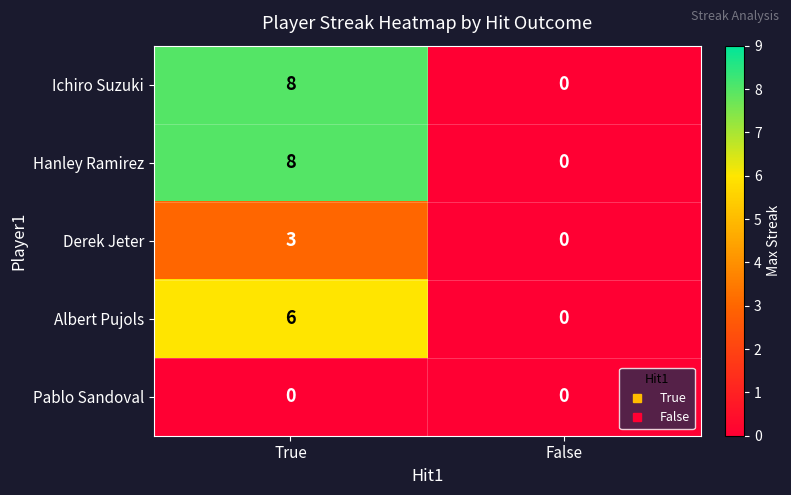

What is the spread (max minus min) of values at True?

8